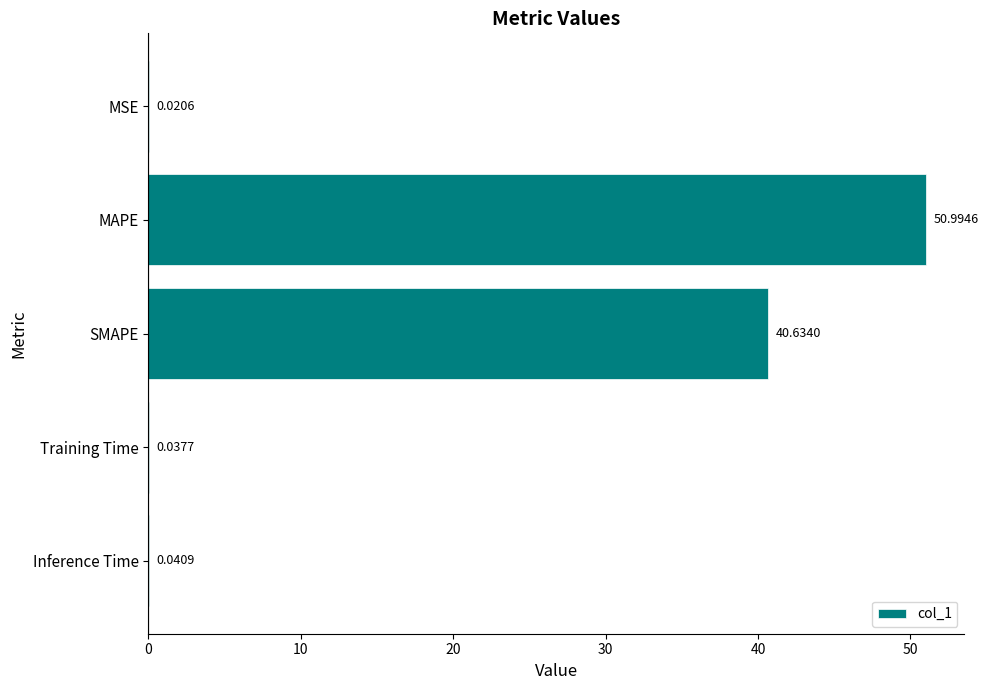

Which category has the highest value across all series?

MAPE